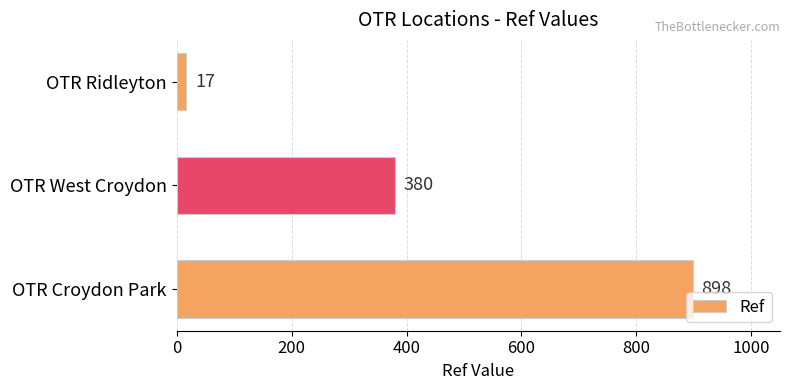

Is it true that the value at OTR Croydon Park is 294?

False